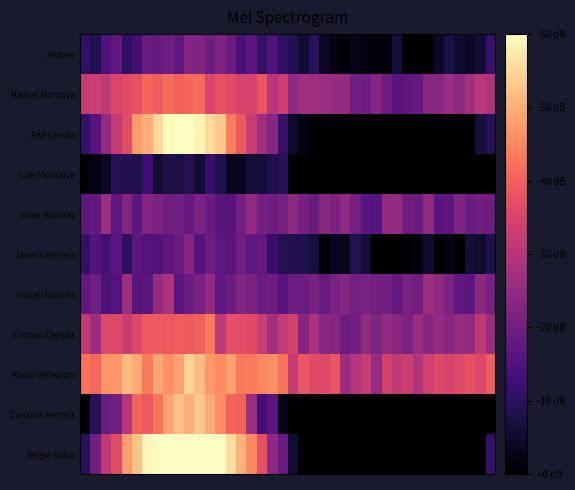

Reading left to right, what are all the values shown in this chart?

Andreo: 1.1	0.8	1.5	1.7	1.0	1.3	1.9	1.8	2.0	1.7	2.3	2.2	2.0	2.2	1.9	1.4	1.6	1.1	1.5	1.1	0.9	0.6	1.0	0.4	0.2	0.1	0.3	0.2	0.1	0.1	0.6	-0.1	-0.1	-0.1	0.5	0.7	0.5	0.4	0.6	1.2
Manuel Montoya: 3.2	3.3	3.1	3.5	3.6	3.8	4.1	4.0	4.2	4.0	4.1	4.2	3.5	3.8	3.6	3.5	3.5	3.8	3.0	3.4	2.4	2.7	2.7	2.6	2.6	2.5	2.0	1.9	2.3	1.9	1.6	1.7	1.8	2.3	2.3	2.6	2.4	2.7	3.0	2.9
Ana Candia: 1.1	1.6	2.5	3.2	3.6	4.8	5.0	5.5	5.9	6.1	6.2	5.9	5.5	5.3	4.4	3.9	3.3	2.7	2.3	1.1	0.5	0.2	-1.1	-1.5	-2.6	-2.9	-3.6	-3.8	-3.6	-4.5	-3.8	-3.7	-3.7	-3.5	-2.6	-2.2	-1.3	-0.6	0.7	0.9
Luis Monsalve: -0.3	0.2	0.4	0.9	0.9	0.8	1.3	0.5	0.8	0.7	0.9	0.6	1.1	0.8	0.3	0.4	0.6	0.6	0.8	1.0	0.0	-0.5	-1.0	-0.5	-0.9	-0.9	-1.0	-1.0	-0.7	-1.0	-1.0	-1.3	-1.4	-1.0	-0.7	-0.1	-0.4	-0.0	-0.3	-0.4
Javier Ramirez: 1.7	1.8	2.6	1.8	2.3	1.7	2.3	2.1	2.0	2.0	1.8	2.1	1.9	1.6	1.6	2.1	2.5	2.0	2.0	2.1	2.4	2.1	1.9	2.3	2.1	2.5	2.1	1.6	1.6	2.5	2.5	1.9	1.9	2.4	1.7	1.7	2.2	1.9	2.0	2.0
Javiera Herrera: 1.1	1.6	1.3	1.7	1.0	1.7	1.6	1.5	1.7	1.9	2.3	1.6	1.9	1.7	1.7	2.0	1.7	1.8	1.2	0.9	0.9	0.8	0.7	0.1	0.4	0.3	0.9	0.6	-0.2	-0.1	-0.4	-0.1	0.2	0.5	0.1	0.2	-0.1	0.6	0.5	0.8
Araceli Morales: 1.7	2.0	1.5	1.6	2.6	1.6	1.7	2.6	2.9	1.6	1.9	2.1	2.5	1.7	1.9	2.2	2.1	1.9	2.0	1.6	1.9	1.9	2.1	1.8	2.1	2.3	2.0	2.1	2.0	2.0	1.8	2.1	2.0	2.6	2.5	2.1	1.8	1.7	2.4	2.1
Cristian Cepeda: 3.1	2.6	3.6	3.6	3.3	3.6	3.9	3.9	3.9	4.0	3.9	4.0	4.4	3.1	3.7	3.7	3.6	3.3	2.7	3.2	3.4	2.3	2.9	2.4	2.3	1.9	2.0	2.5	2.2	2.5	2.4	2.2	2.6	2.3	2.5	2.3	2.6	2.5	3.1	2.6
Paolo Dellepiani: 4.2	4.1	4.7	4.7	5.1	4.9	4.4	4.9	4.6	4.8	5.5	5.2	4.7	4.6	4.8	4.3	4.3	4.5	4.6	4.3	3.2	3.9	3.6	3.6	3.8	2.6	3.0	3.2	2.5	3.4	3.1	3.3	2.9	3.4	3.6	3.5	3.6	3.8	3.6	4.0
Carolina Herrera: -0.0	0.9	1.9	2.0	3.0	4.1	3.9	4.3	4.9	5.2	5.0	5.3	4.9	4.6	4.0	4.0	2.6	1.4	1.7	0.3	-0.4	-0.8	-2.4	-3.0	-3.8	-4.1	-4.2	-4.5	-4.8	-5.4	-5.7	-4.8	-4.7	-4.0	-3.4	-3.0	-2.1	-1.5	-0.6	-0.2
Sergio Salvo: 0.9	2.0	3.1	3.7	4.8	5.2	5.9	6.7	6.2	6.6	6.6	6.2	6.4	6.4	5.6	5.0	4.5	3.8	2.4	1.9	0.5	-0.7	-1.5	-2.7	-3.2	-3.8	-4.0	-4.1	-5.3	-4.9	-5.3	-4.6	-4.5	-4.5	-3.0	-2.8	-1.9	-1.2	-0.2	1.1